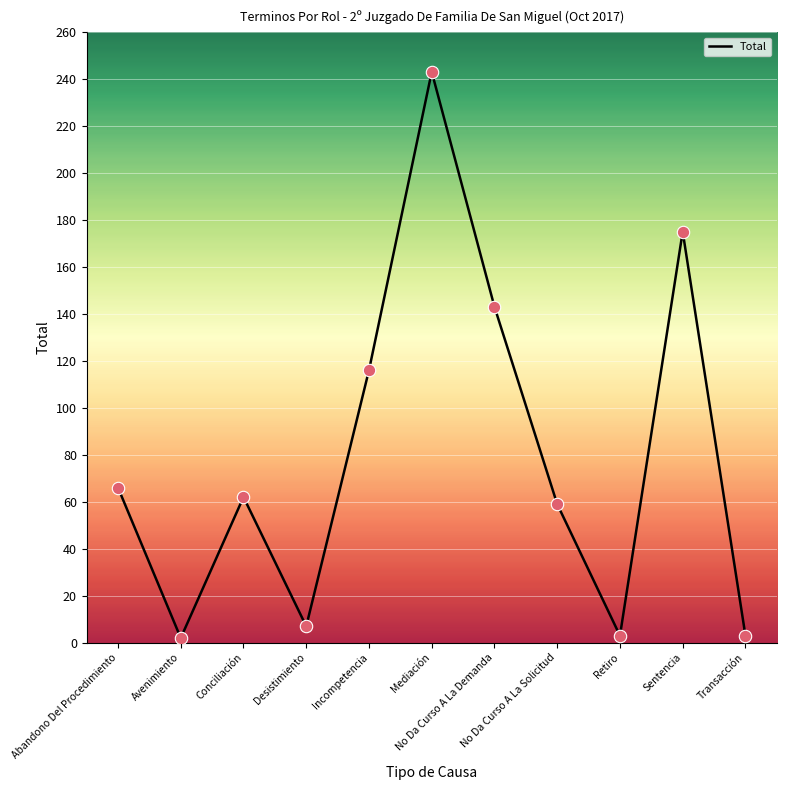

Between Transacción and Conciliación, which is larger?

Conciliación